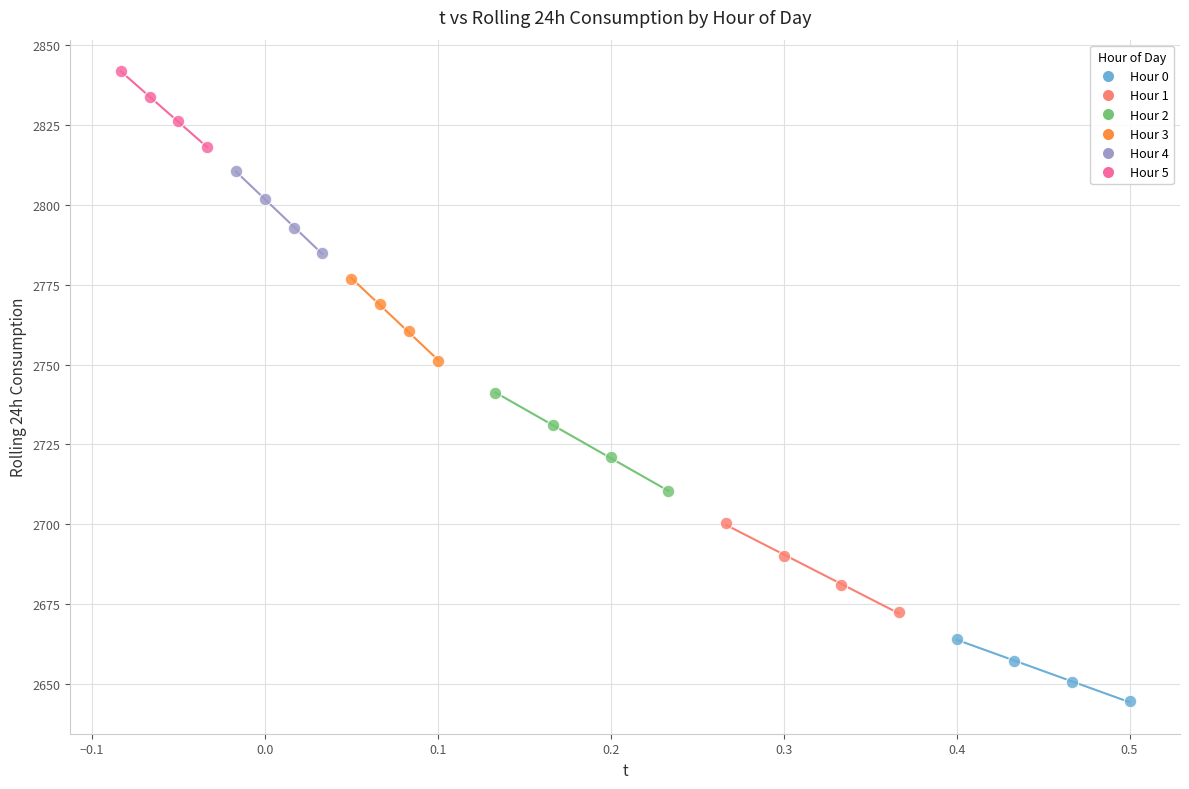

Which series reaches the minimum Y coordinate?

Hour 0